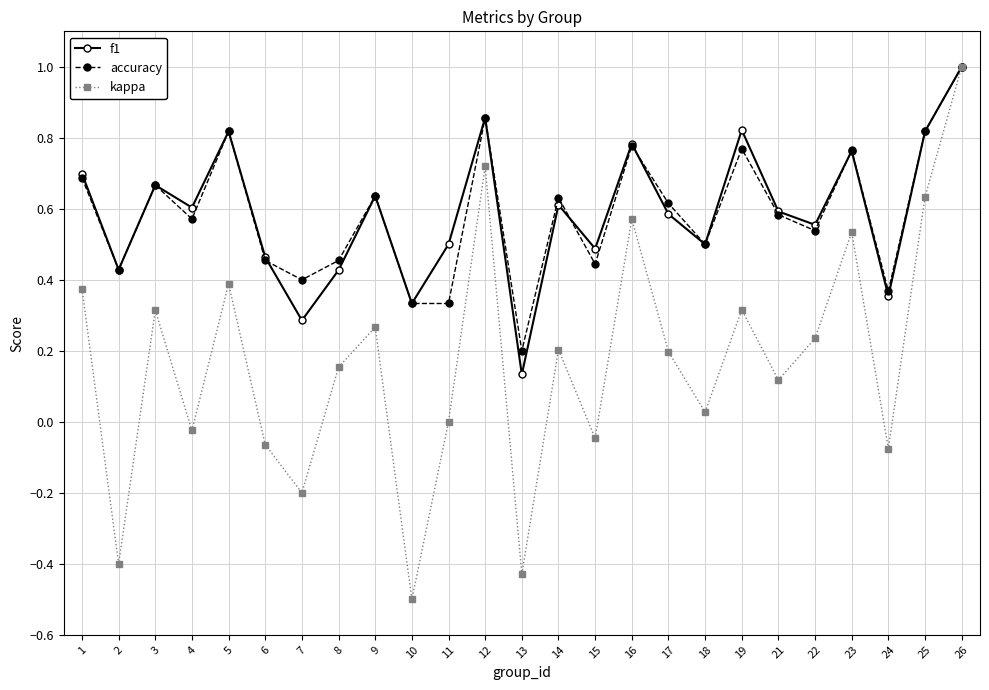

At which category is the sum across all series the highest?

26